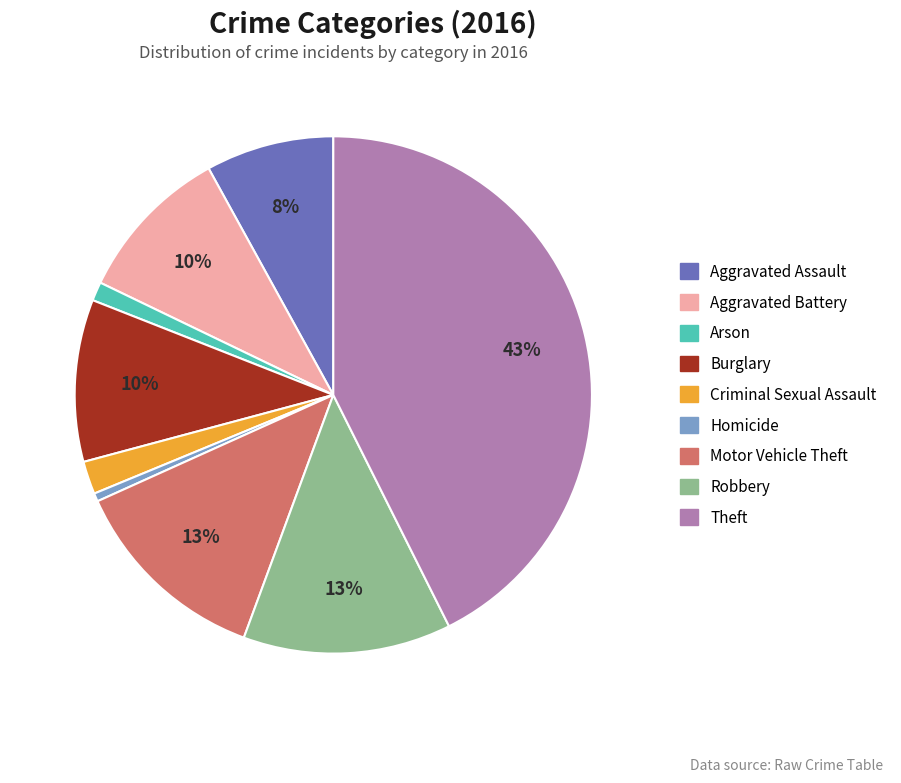

To the nearest percent, what percentage of the pie is Burglary?

10%